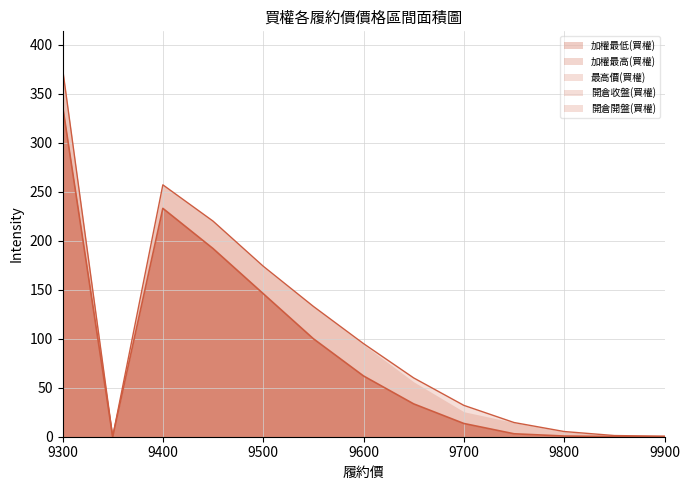

Between 9800 and 9850, which series saw the biggest shift?

最高價(買權)